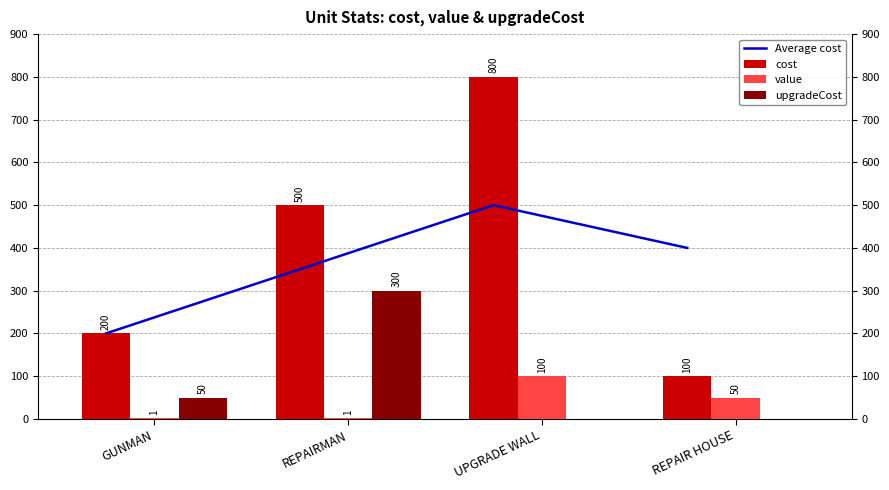

How many categories are shown in the chart?

4